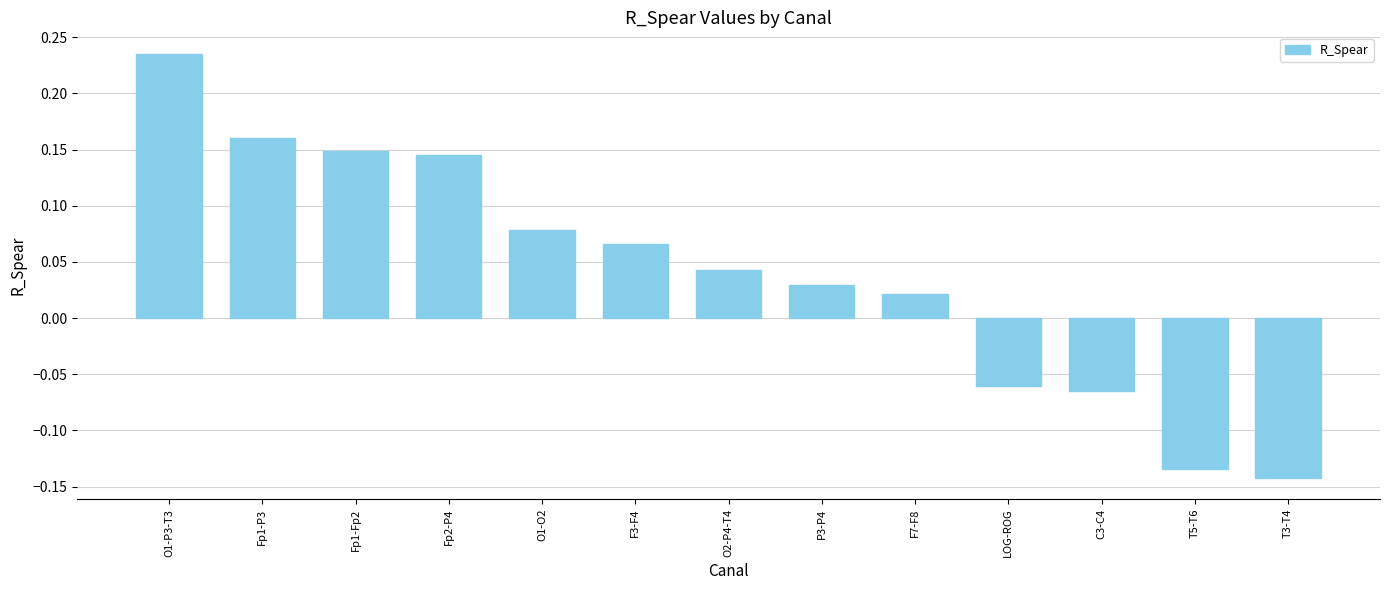

True or false: the data shows -0.2 at T3-T4.

False